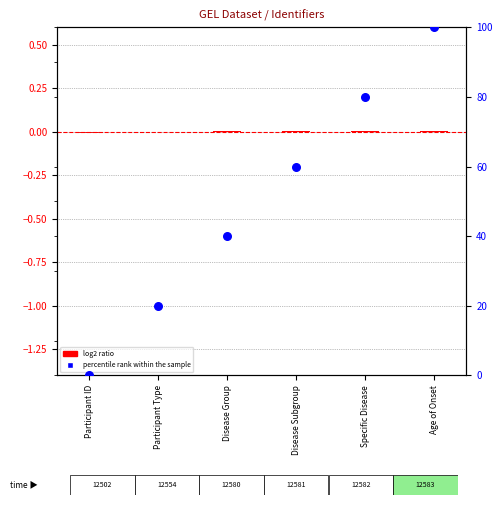

At how many categories does at least one series exceed 55?

3